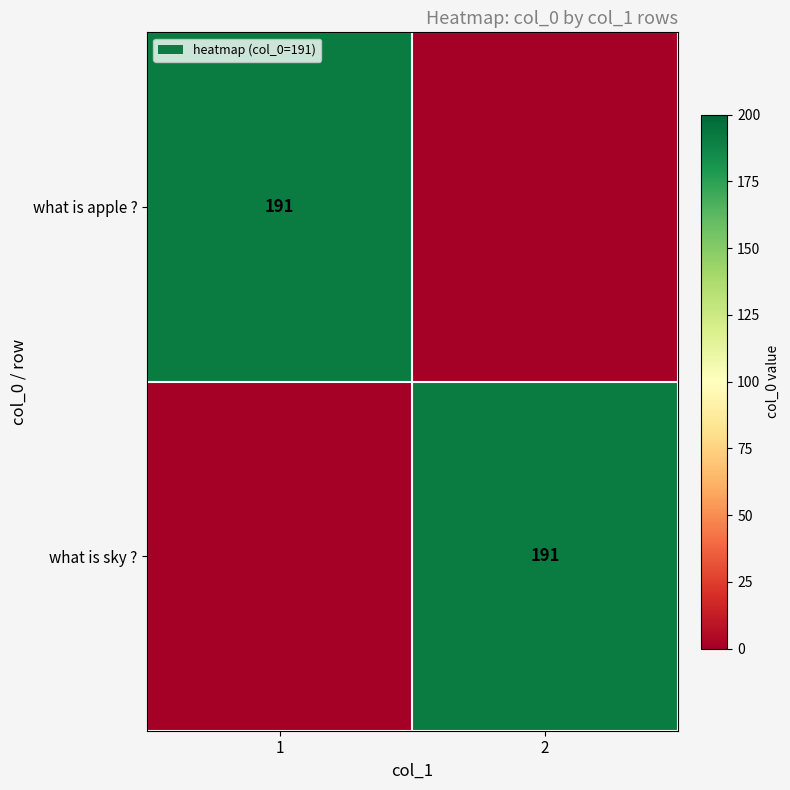

At which category does the chart reach its minimum across all series?

2